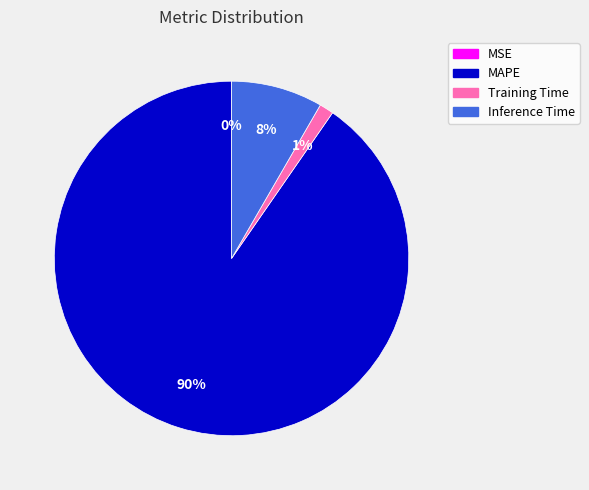

Which has a higher value, Training Time or Inference Time?

Inference Time